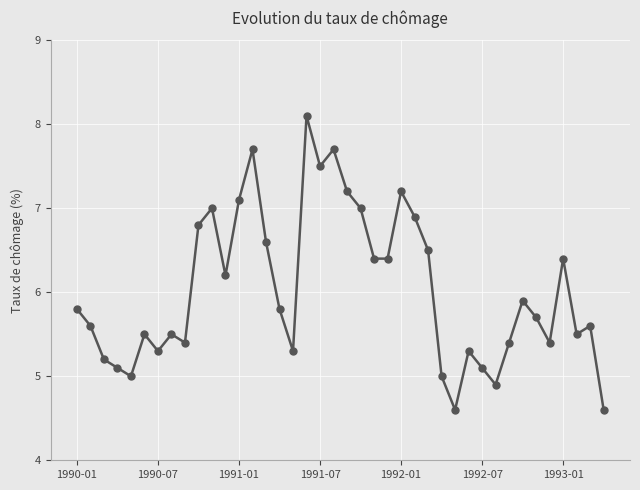

What is the difference between the maximum and minimum values?

3.5